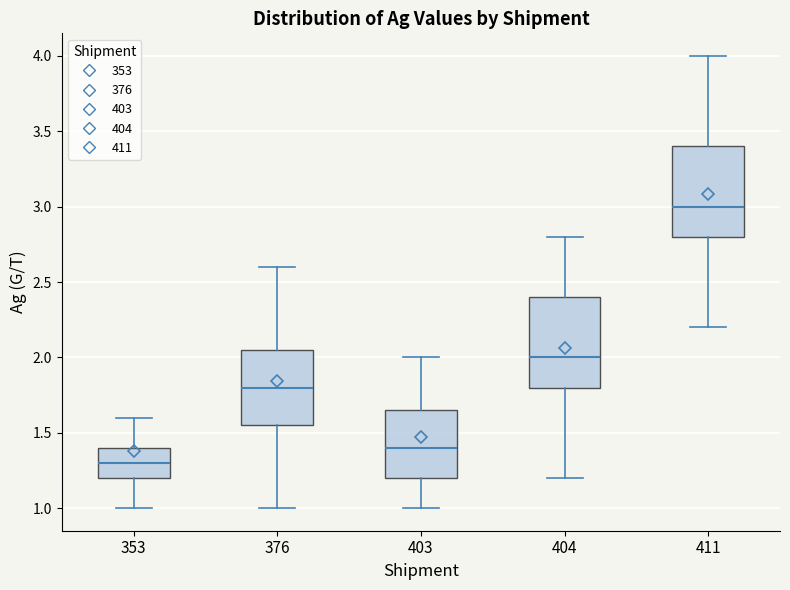

Reading left to right, read every box against the y-axis: the position of its median line, the range the box covers, and the ends of its whiskers. The values are not printed on the chart, so give them approximately, as read against the axis.

353: median 1.30, box 1.20 to 1.40, whiskers 1.00 to 1.60
376: median 1.80, box 1.55 to 2.05, whiskers 1.00 to 2.60
403: median 1.40, box 1.20 to 1.65, whiskers 1.00 to 2.00
404: median 2.00, box 1.80 to 2.40, whiskers 1.20 to 2.80
411: median 3.00, box 2.80 to 3.40, whiskers 2.20 to 4.00